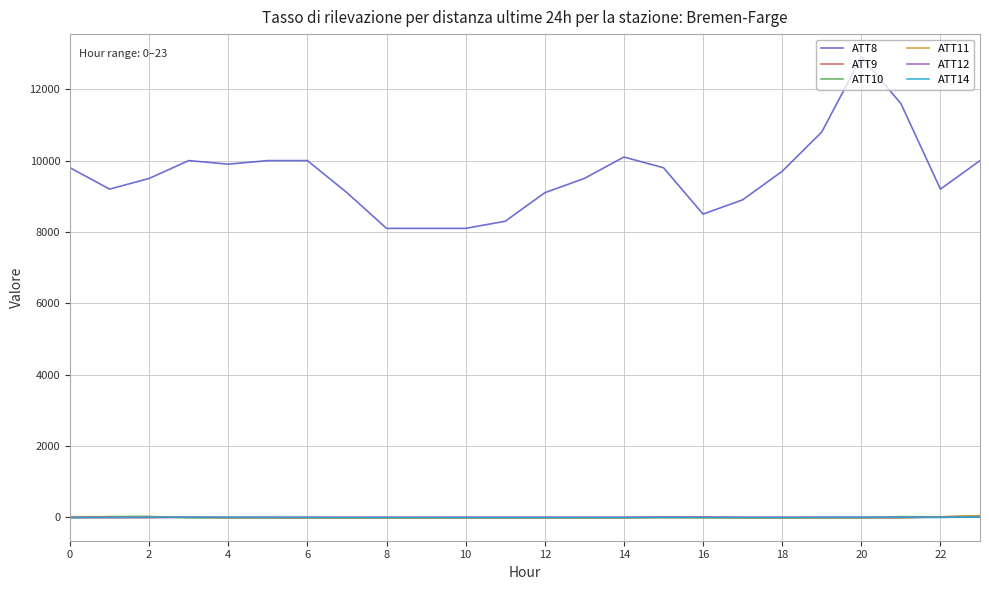

How many intersections are there between ATT11 and ATT12?

2